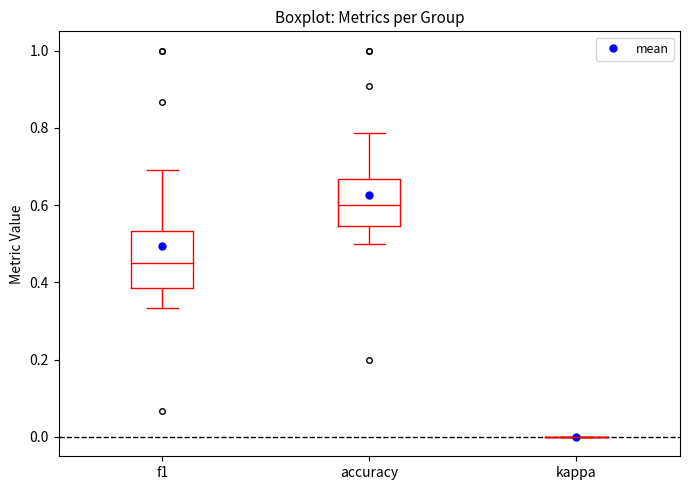

Reading left to right, read every box against the y-axis: the position of its median line, the range the box covers, and the ends of its whiskers. The values are not printed on the chart, so give them approximately, as read against the axis.

f1: median 0.46, box 0.38 to 0.54, whiskers 0.34 to 0.70
accuracy: median 0.60, box 0.54 to 0.66, whiskers 0.50 to 0.78
kappa: box collapsed to a line at 0.00, whiskers 0.00 to 0.00